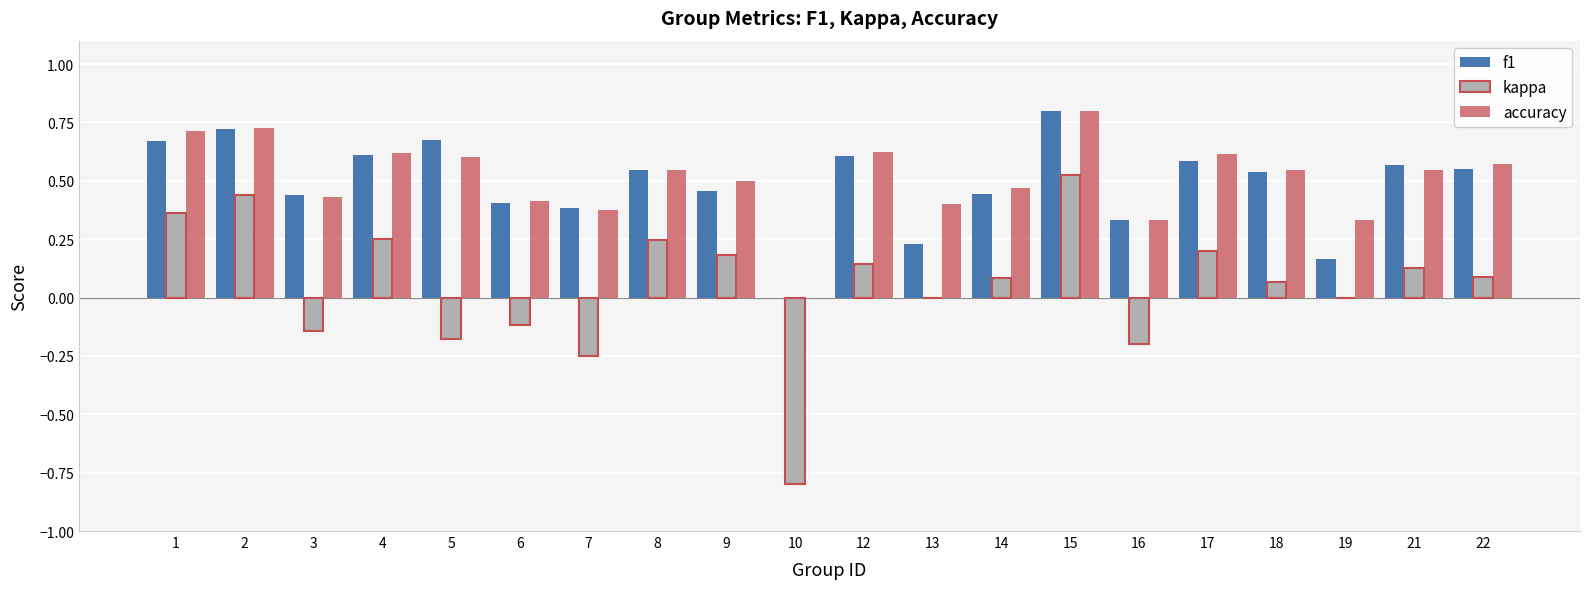

Is the value of kappa at 15 greater than the value of accuracy at 7?

Yes